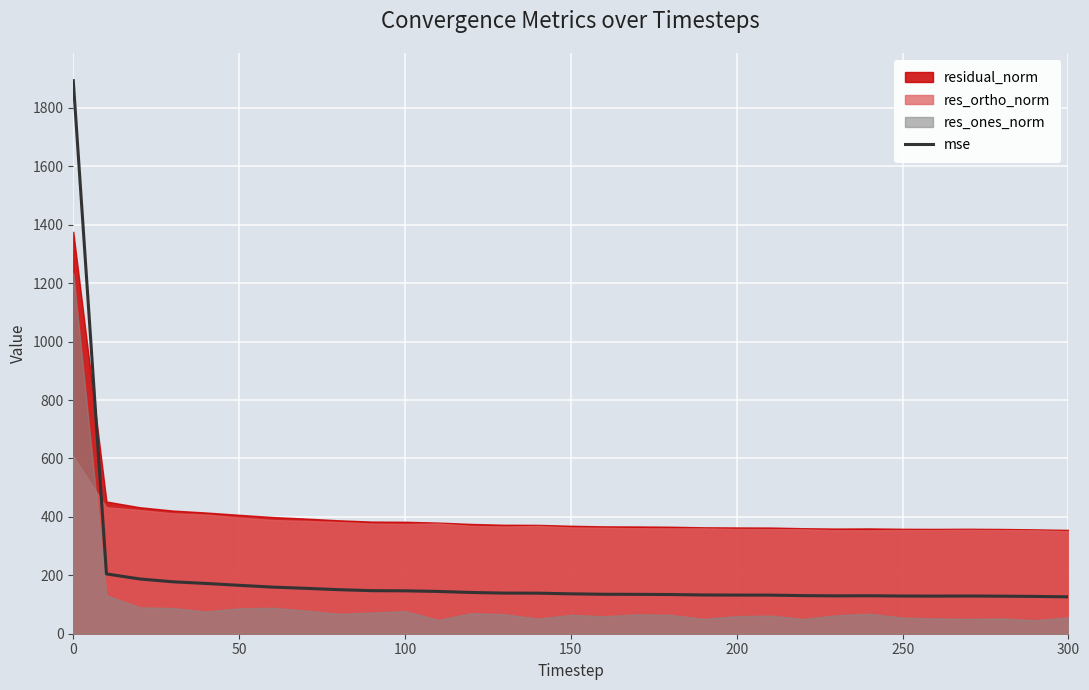

Is it true that mse equals 132.3 at 200?

True